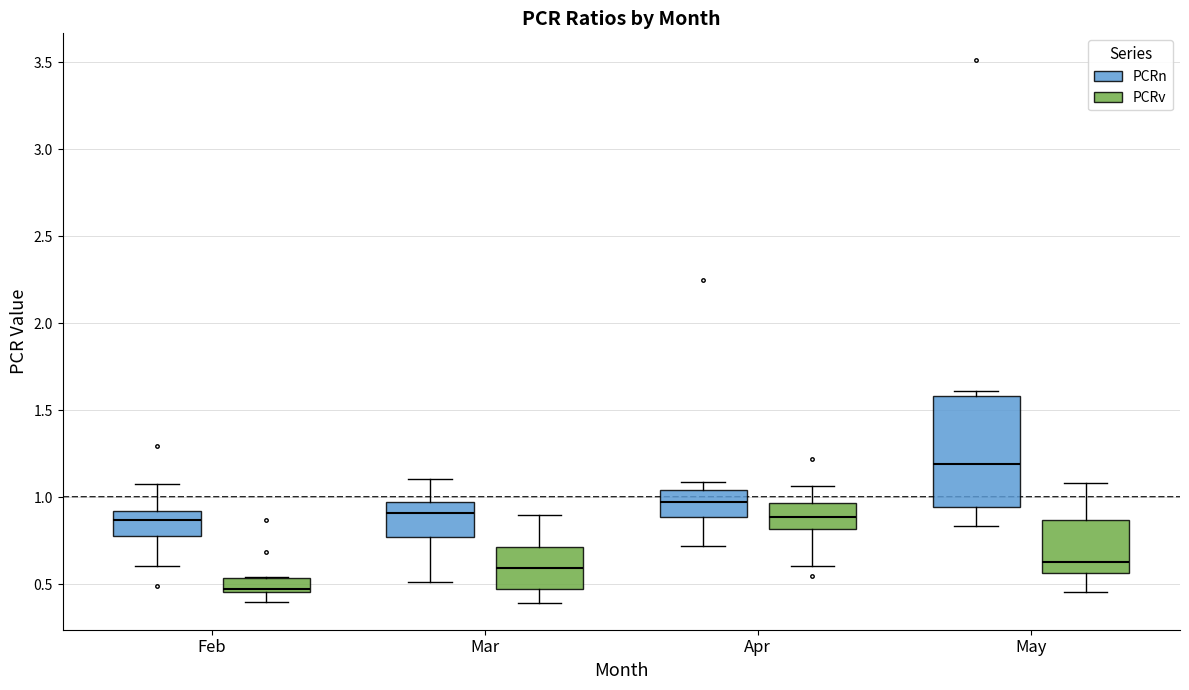

Which box has the lowest median line?

Feb (PCRv)